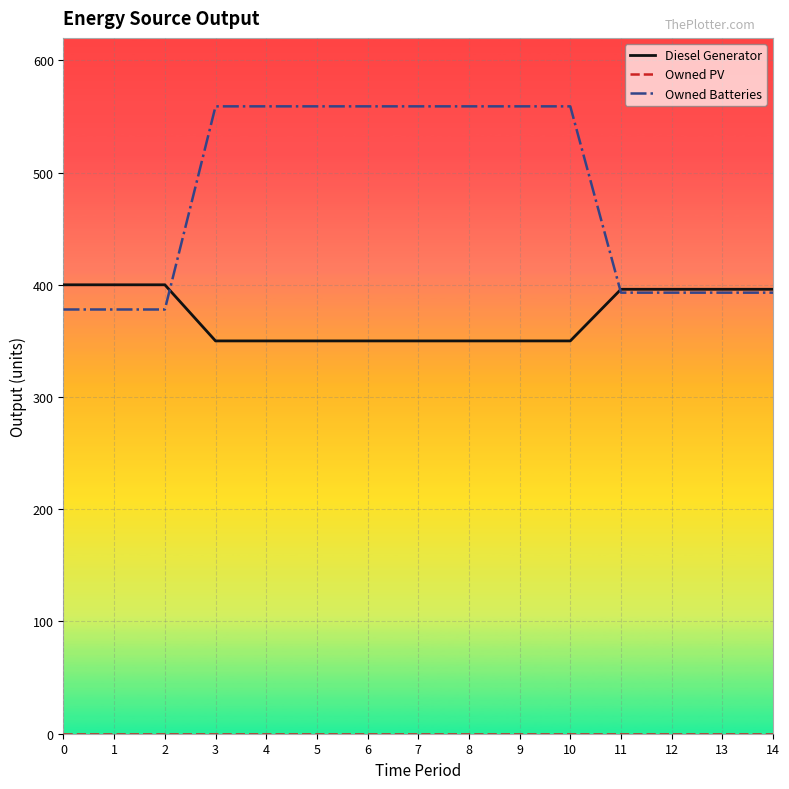

Which series changed the most between 0 and 6?

Owned Batteries